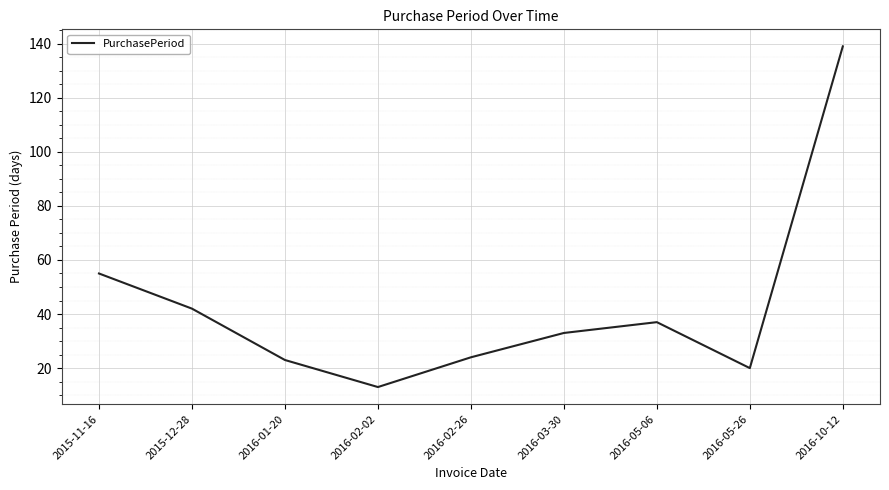

What is the difference between the values at 2015-12-28 and 2016-02-26?

18